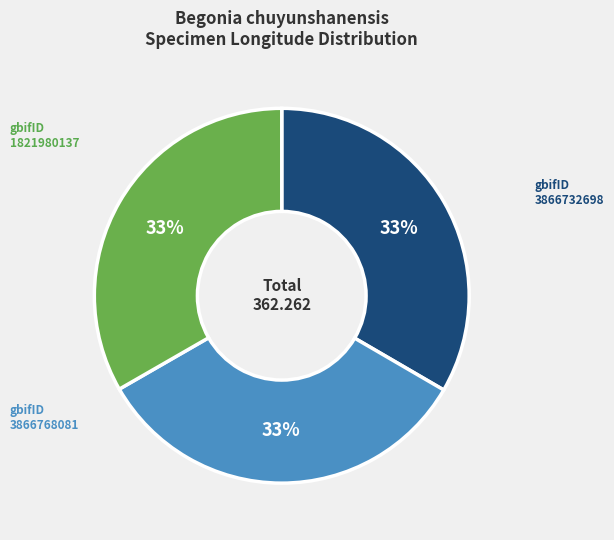

What percentage is the 3866732698 slice, to the nearest percent?

33%